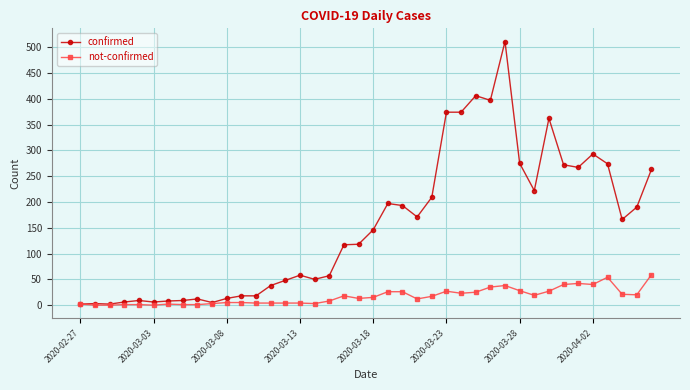

Which series has the widest spread of values?

confirmed